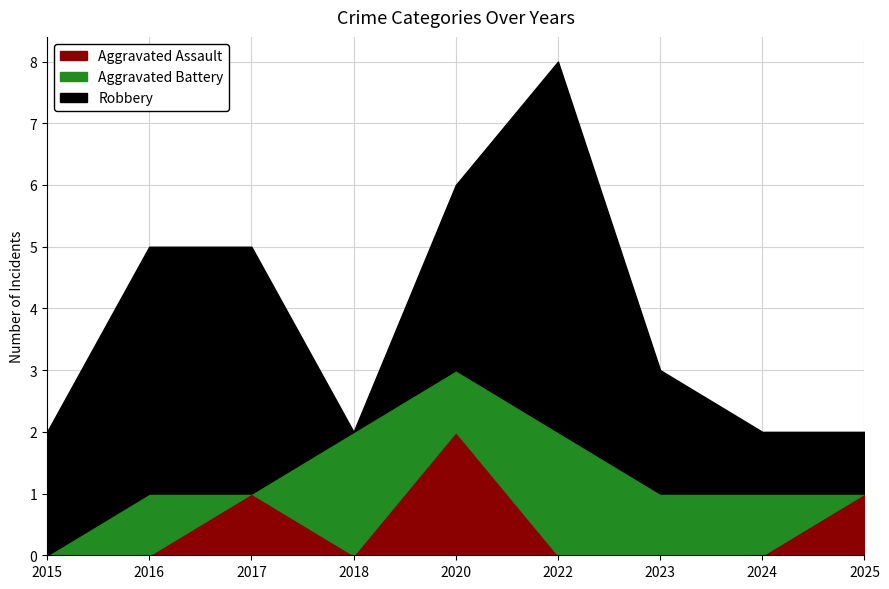

The value of Aggravated Assault at 2015 is 0. True or false?

True